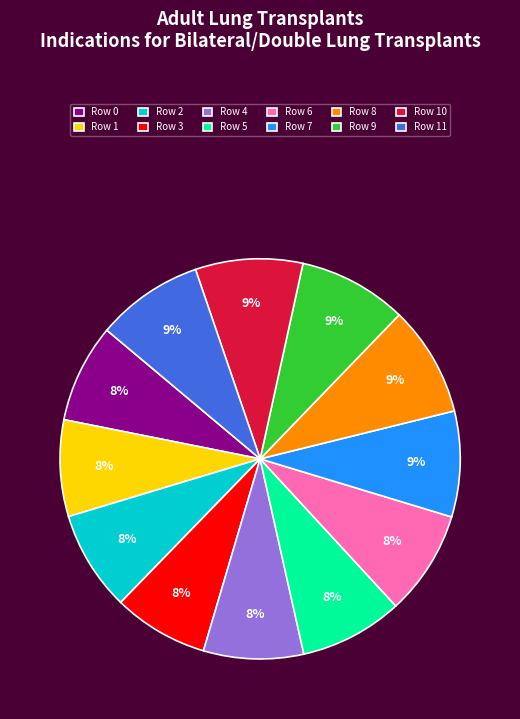

To the nearest percent, what is the difference between the largest and smallest slice percentages?

1%